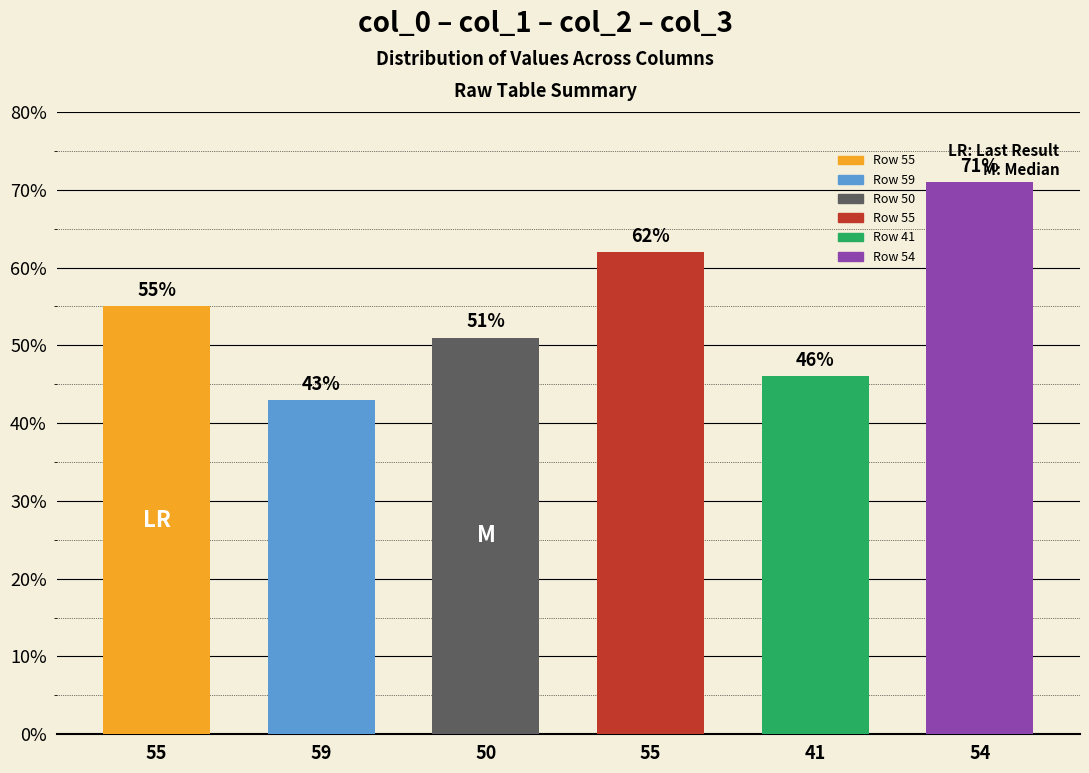

At which category does the chart reach its peak across all series?

54